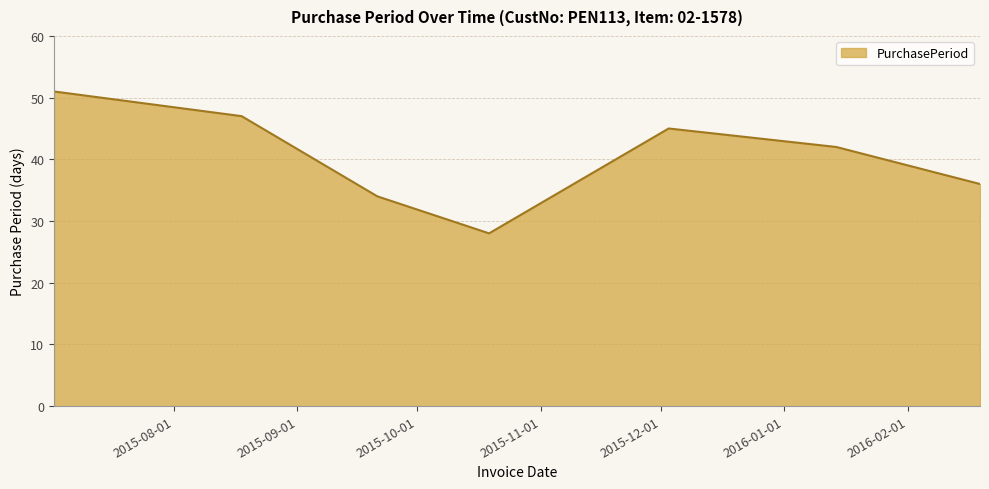

True or false: the data has more than 2 interior local peaks.

False